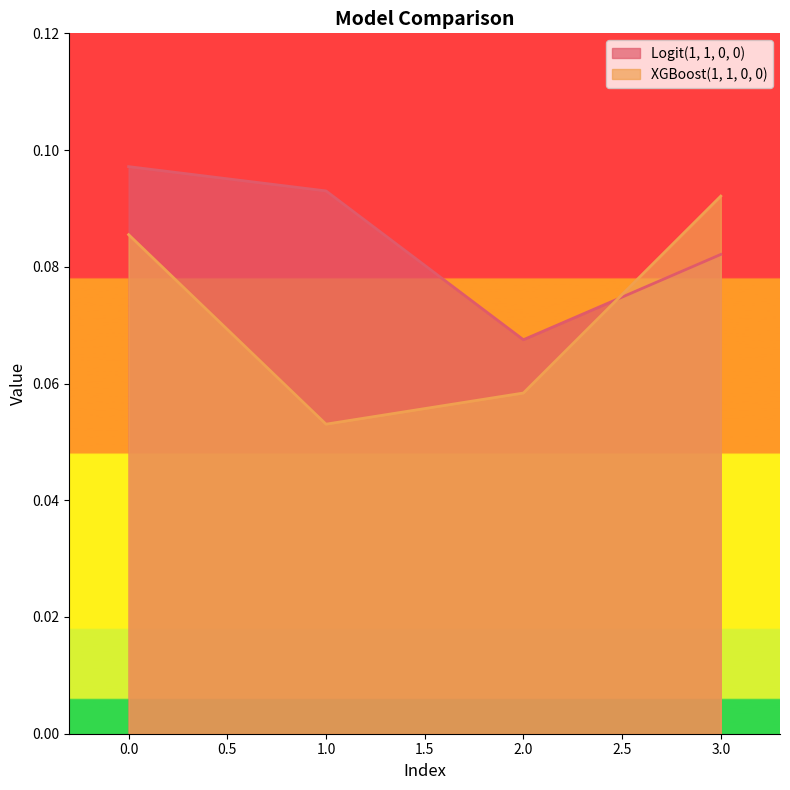

List the series in order of their peak value, lowest first.

XGBoost(1, 1, 0, 0), Logit(1, 1, 0, 0)